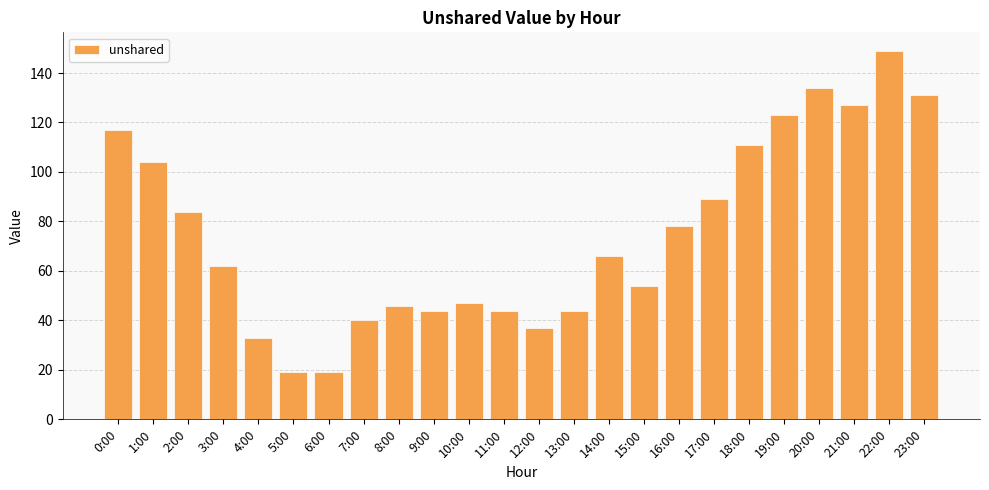

The value at 12:00 is 37. True or false?

True